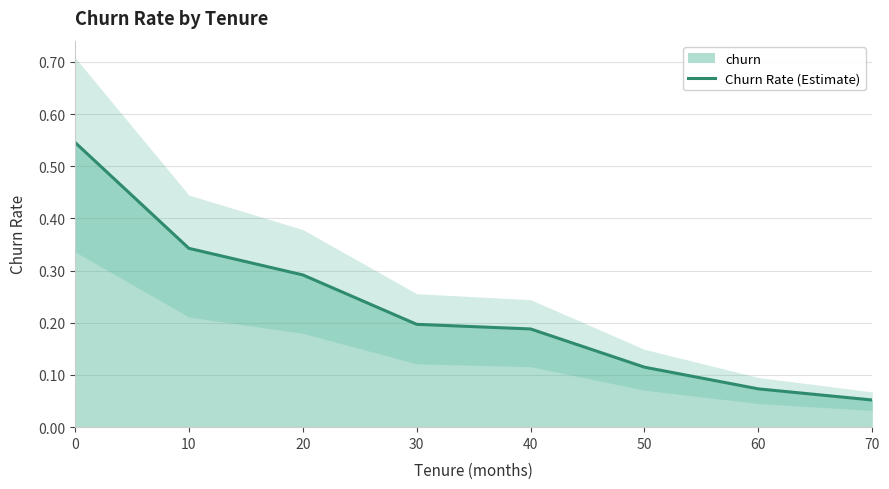

Does the chart display data point markers on the line(s)?

No